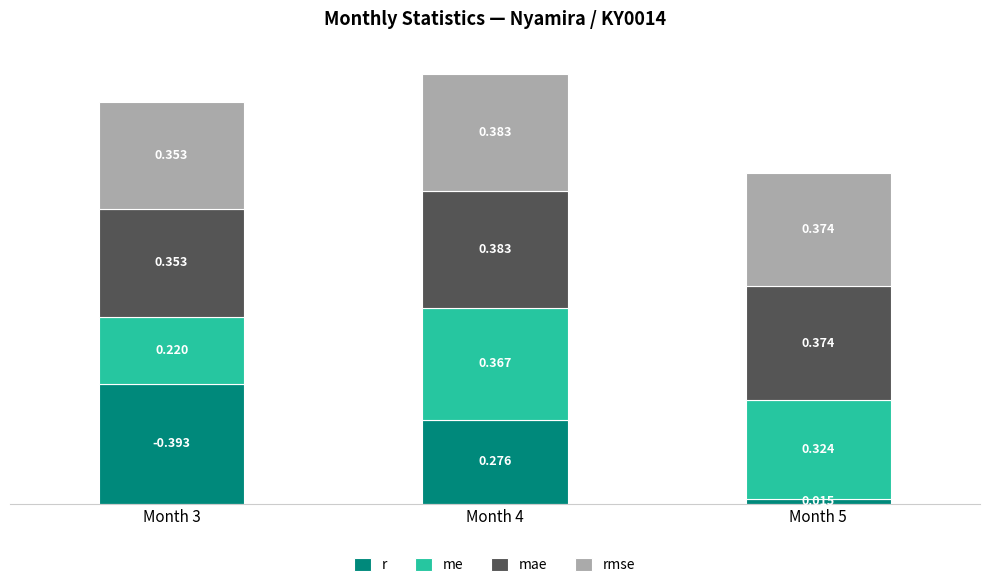

Which series has the widest spread of values?

r